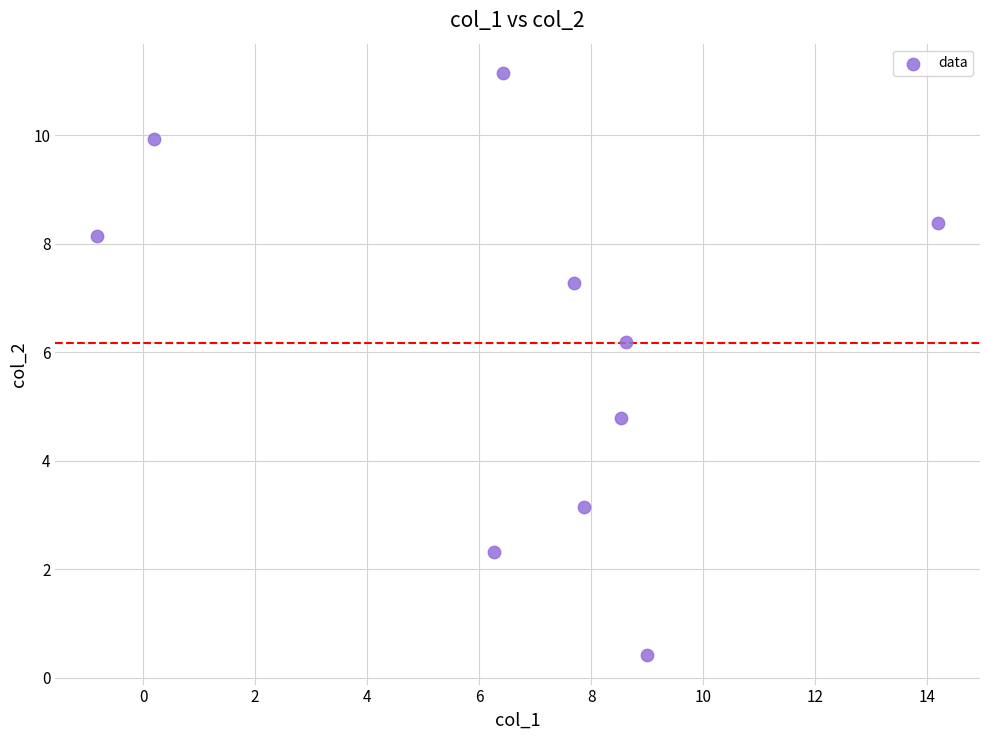

What is the average Y value?

6.2